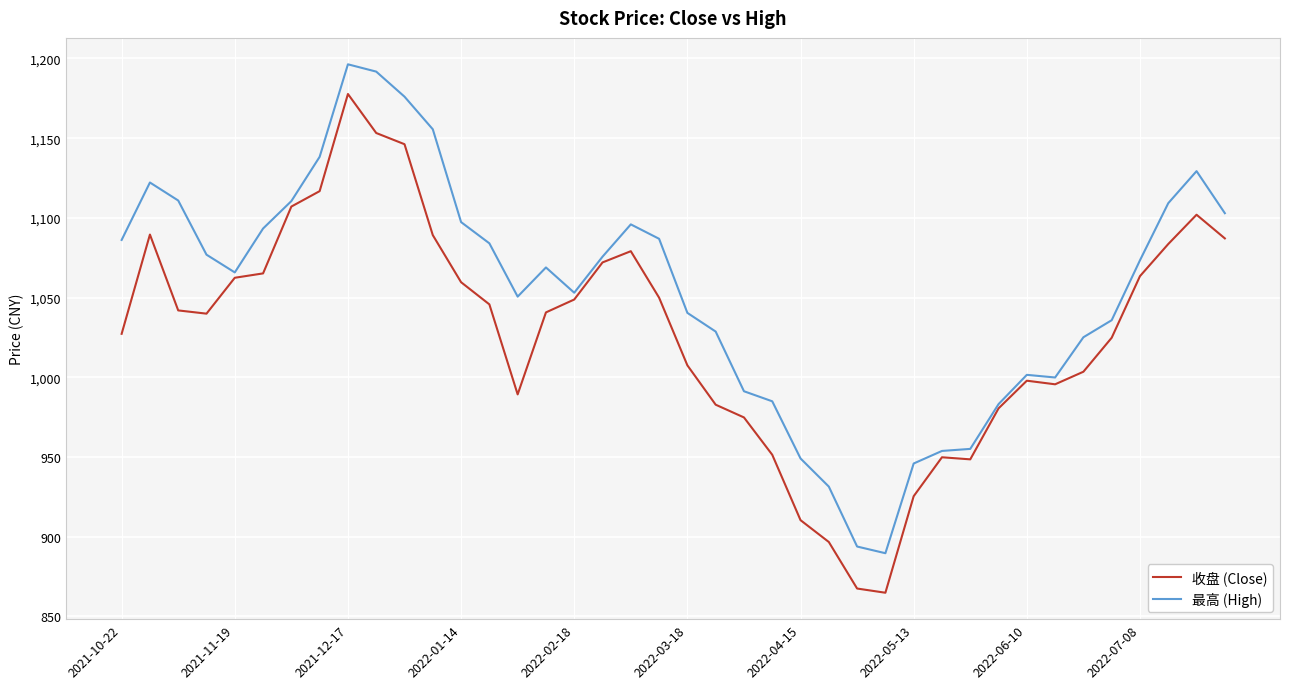

List the series in order of their overall mean, highest first.

最高 (High), 收盘 (Close)